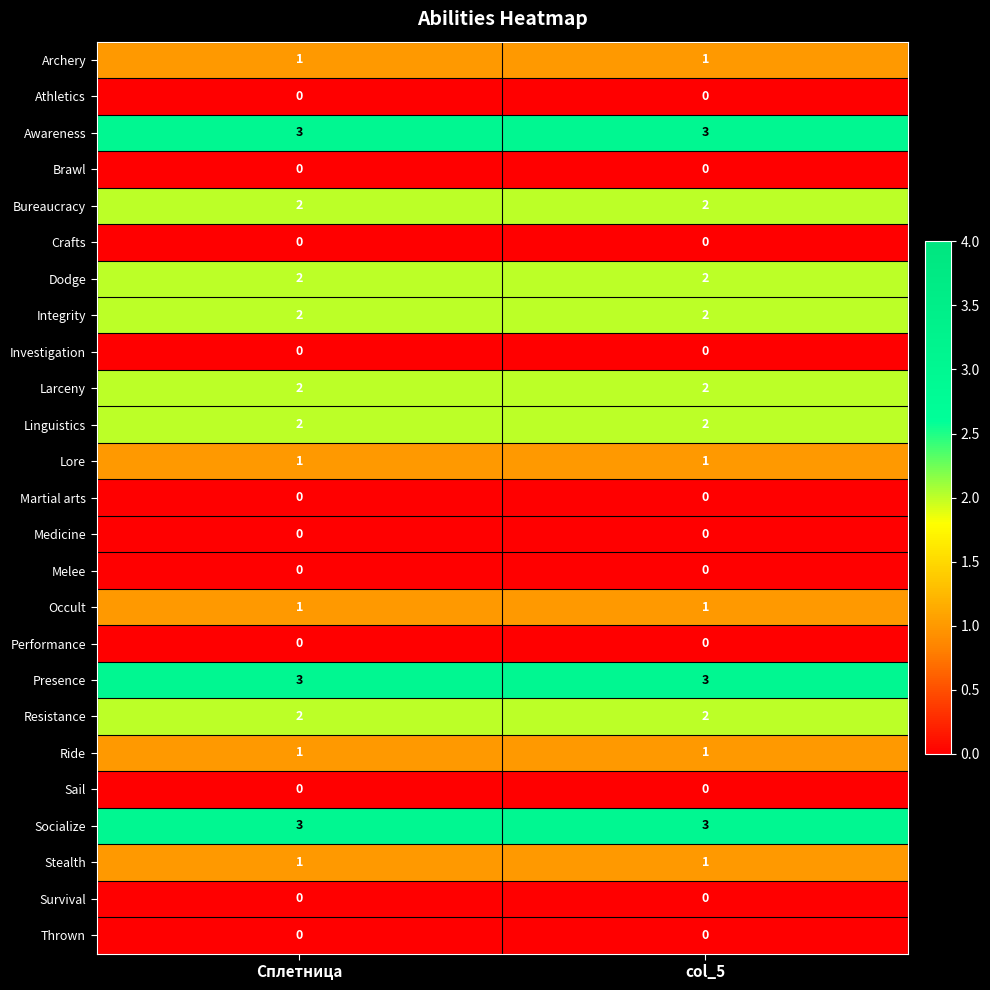

The Stealth series shows 1 at col_5. True or false?

True